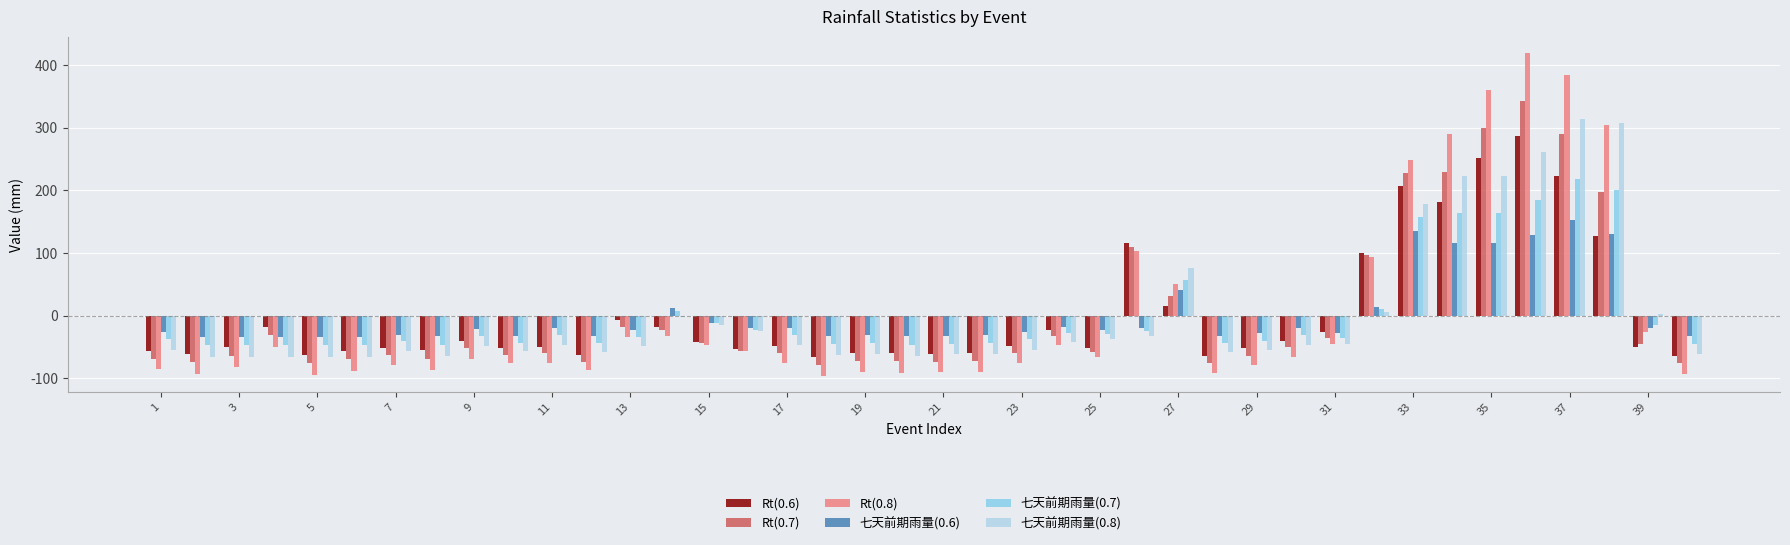

What is the greatest value displayed?

419.4